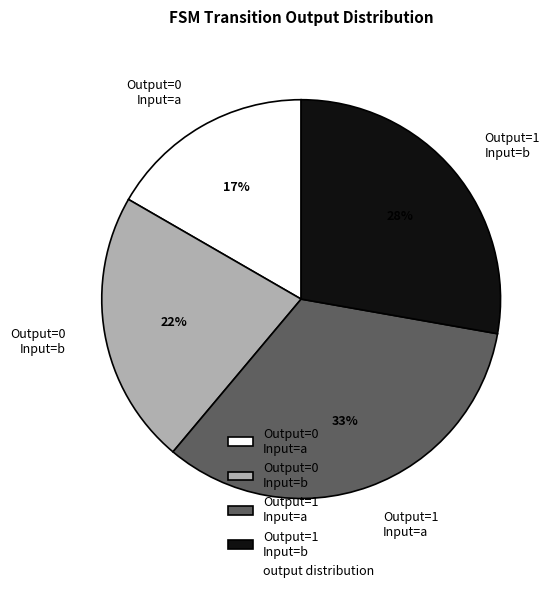

Between Output=1 Input=a and Output=0 Input=b, which is larger?

Output=1 Input=a